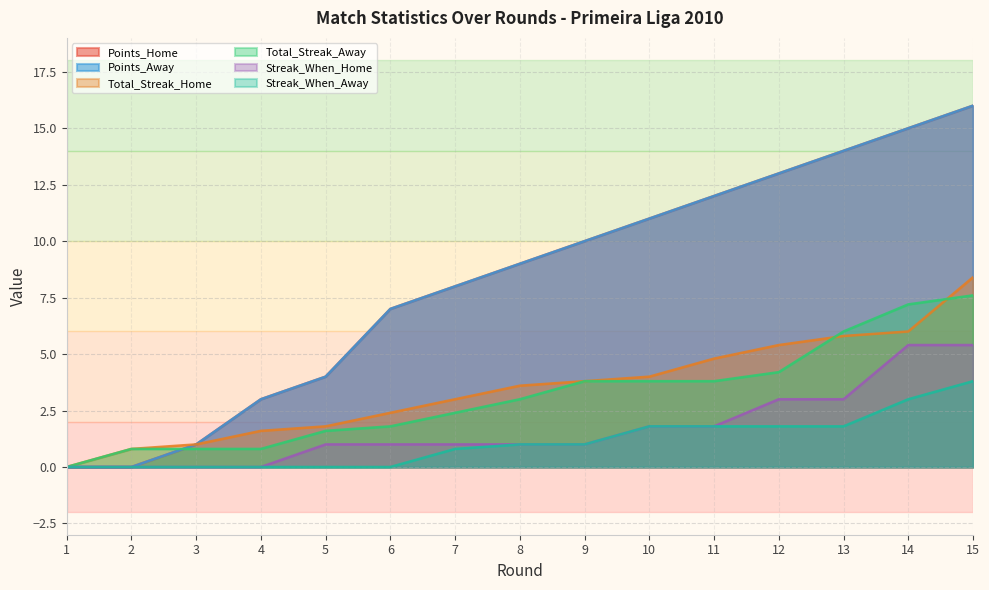

What is the sum of all Total_Streak_Away values?

47.6